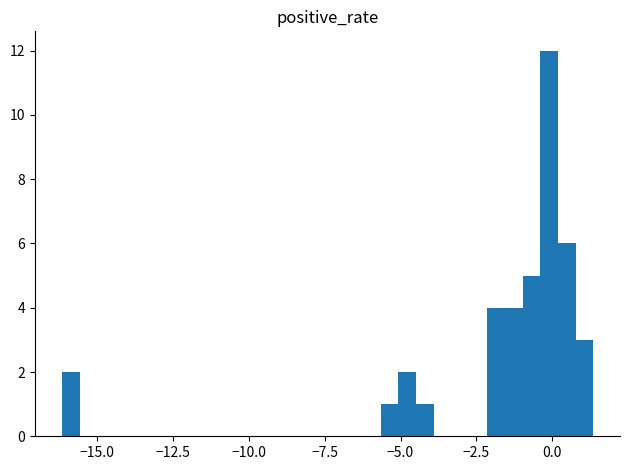

Around what value on the x-axis is the tallest bar? Give the approximate position of its centre, as read against the axis.

0.0